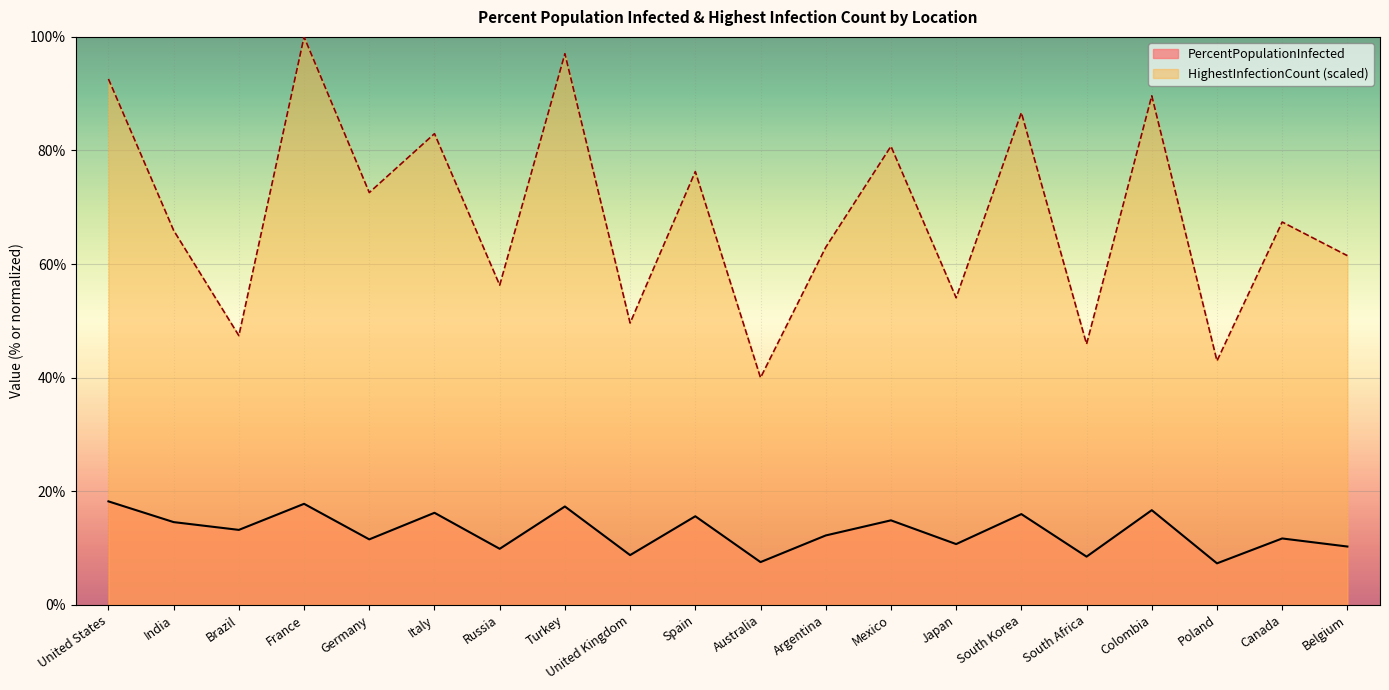

True or false: HighestInfectionCount has more than 0 points higher than both neighbors.

True